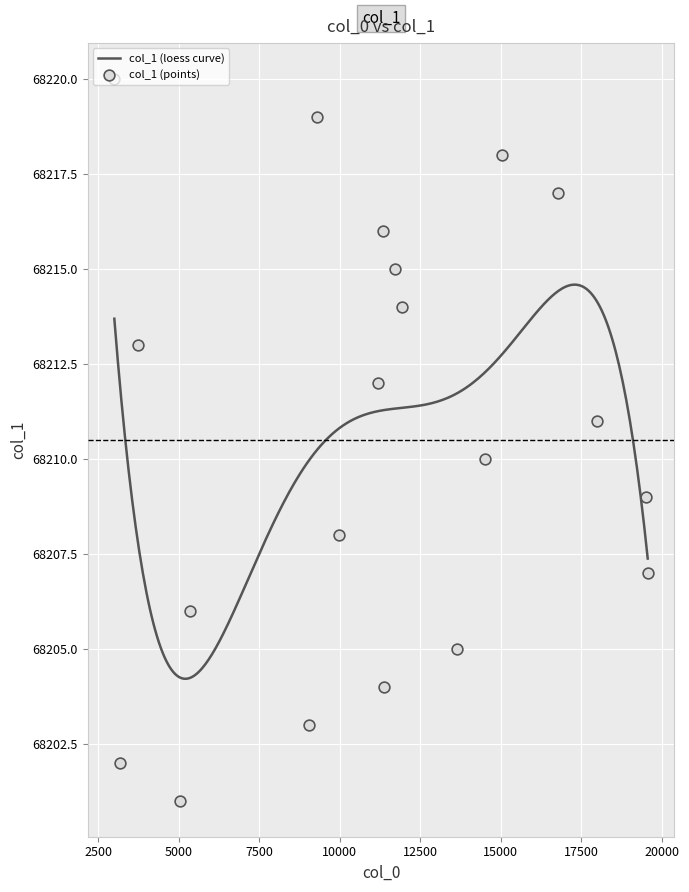

What is the change in value from 11351 to 9288?

+3